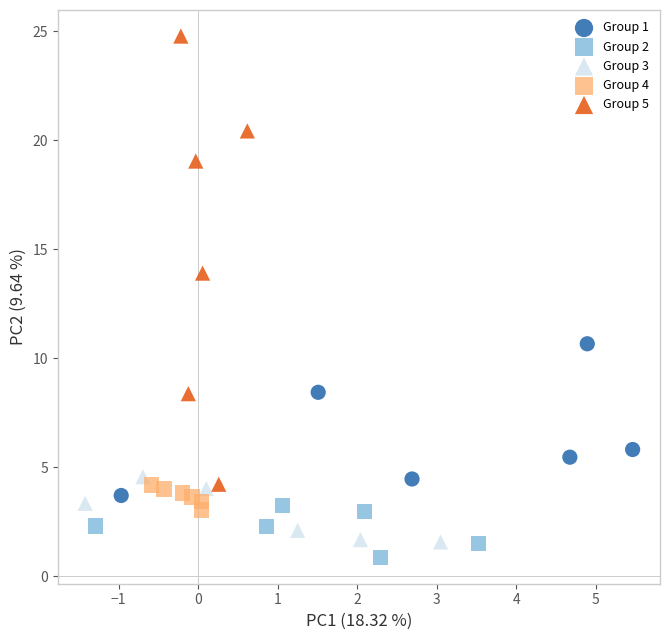

Which series has the largest Y range (max minus min)?

Group 5